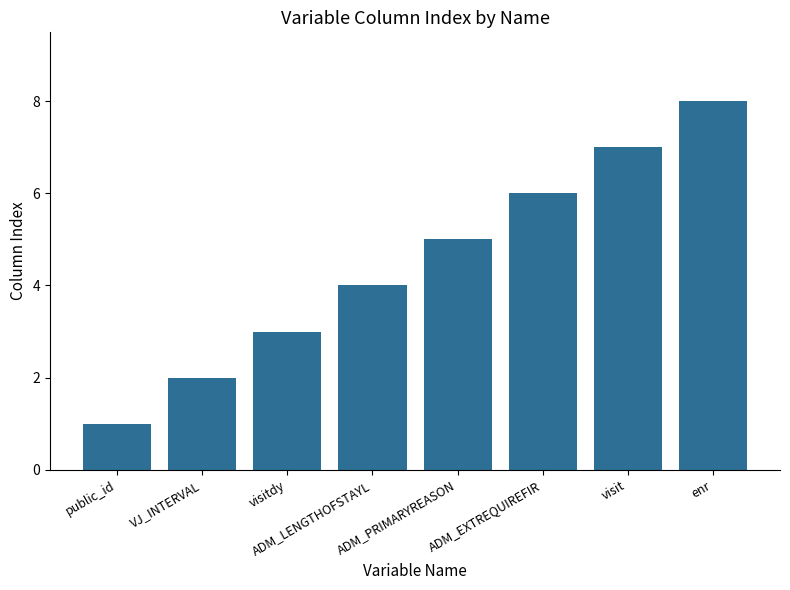

Reading left to right, list all the values displayed in this chart.

1	2	3	4	5	6	7	8